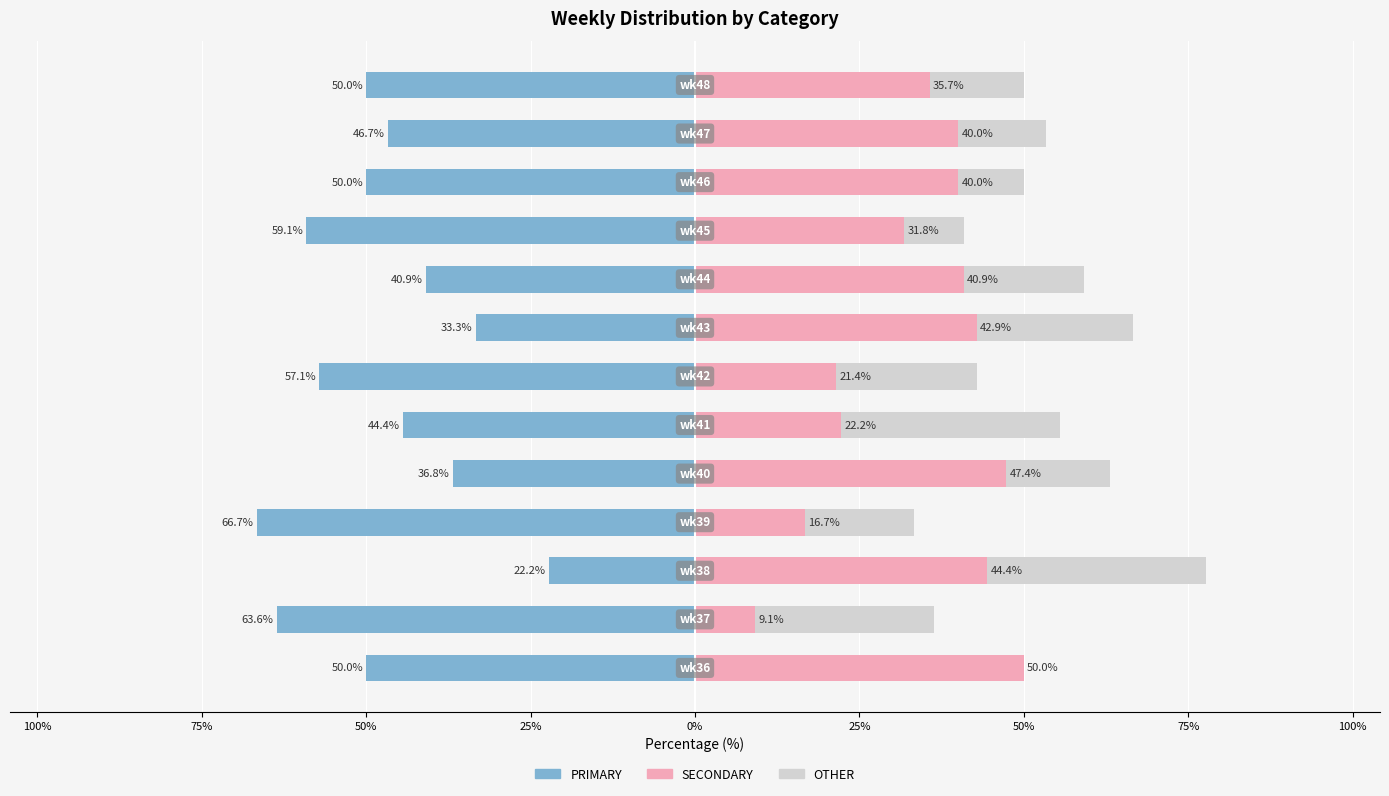

Which has a higher value, 0% or 50%?

50%